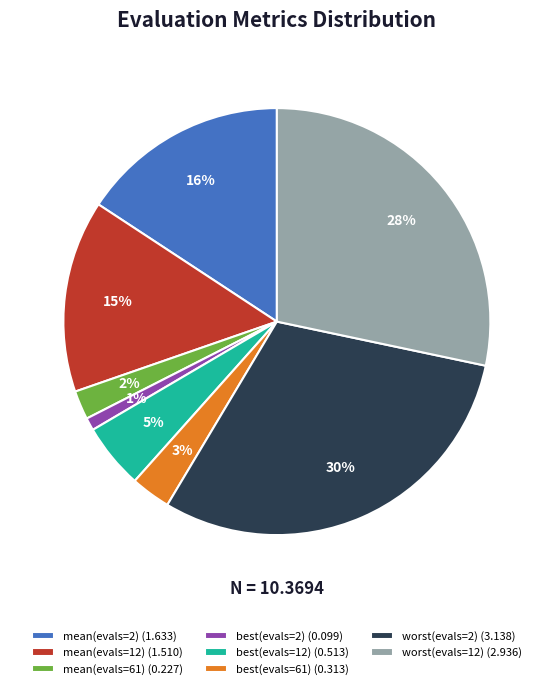

Rank the categories by value from lowest to highest.

best(evals=2), mean(evals=61), best(evals=61), best(evals=12), mean(evals=12), mean(evals=2), worst(evals=12), worst(evals=2)